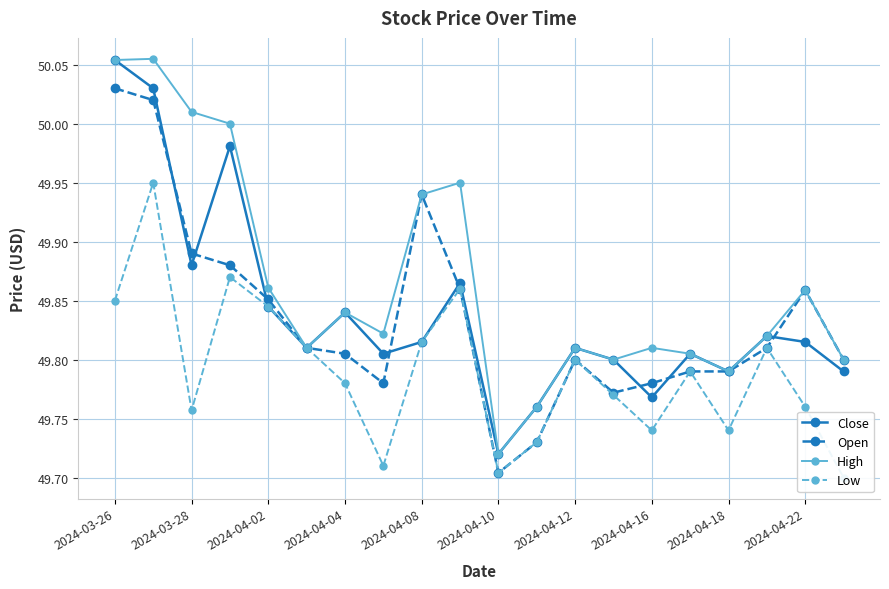

At which label does High reach its minimum?

2024-04-10